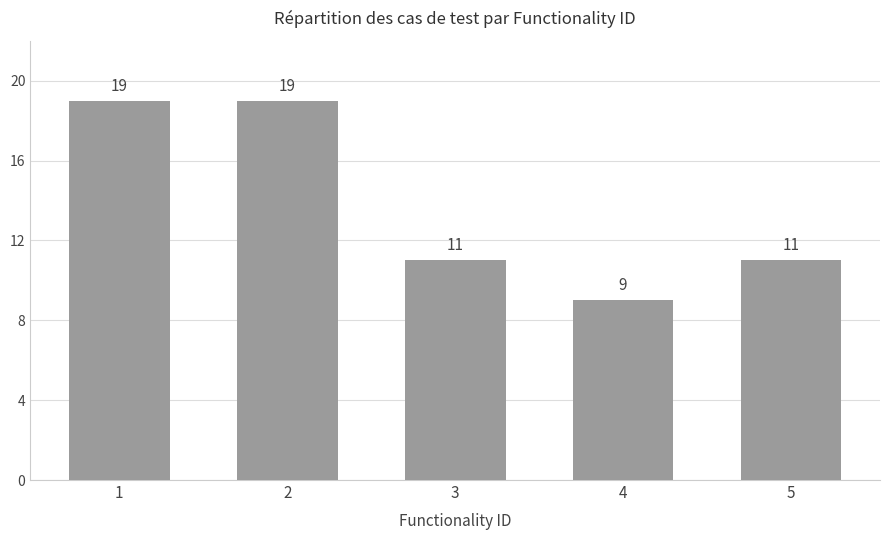

The chart shows a value of 19 at 2. True or false?

True